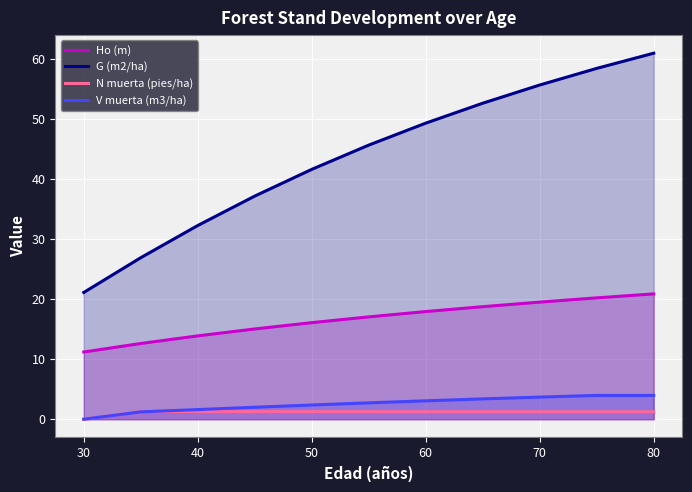

Reading left to right, list all the values displayed in this chart.

Ho (m): 11.2	12.6	13.9	15.0	16.1	17.0	17.9	18.7	19.5	20.2	20.9
G (m2/ha): 21.1	26.9	32.3	37.2	41.6	45.6	49.3	52.6	55.7	58.4	61.0
N muerta (pies/ha): 0.0	1.3	1.3	1.3	1.3	1.3	1.2	1.2	1.2	1.2	1.2
V muerta (m3/ha): 0.0	1.2	1.6	2.0	2.4	2.7	3.1	3.4	3.7	4.0	4.0